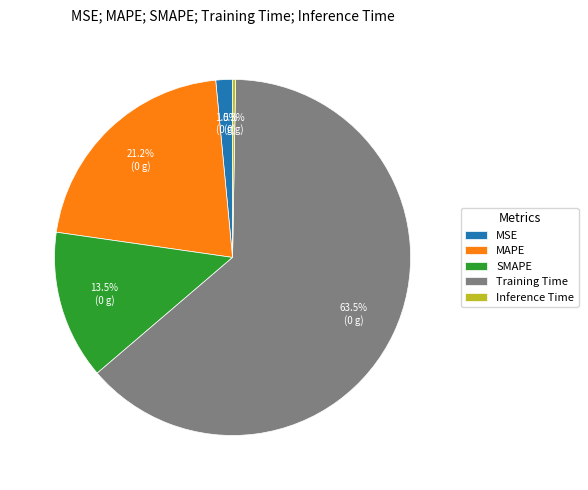

Between MAPE and SMAPE, which is larger?

MAPE